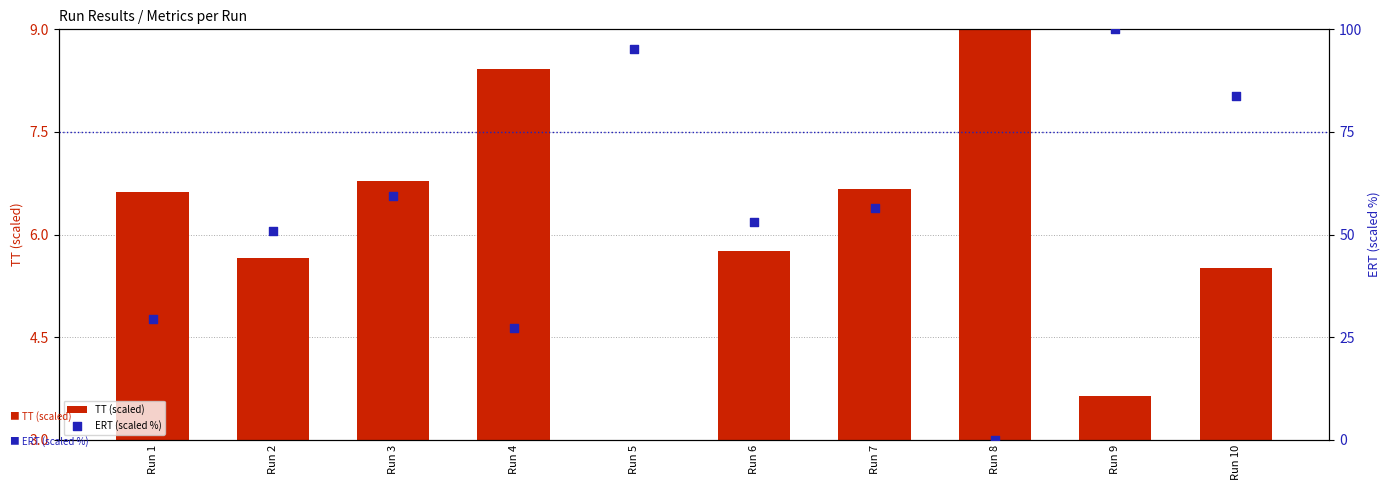

At which category is the sum across all series the highest?

Run 9